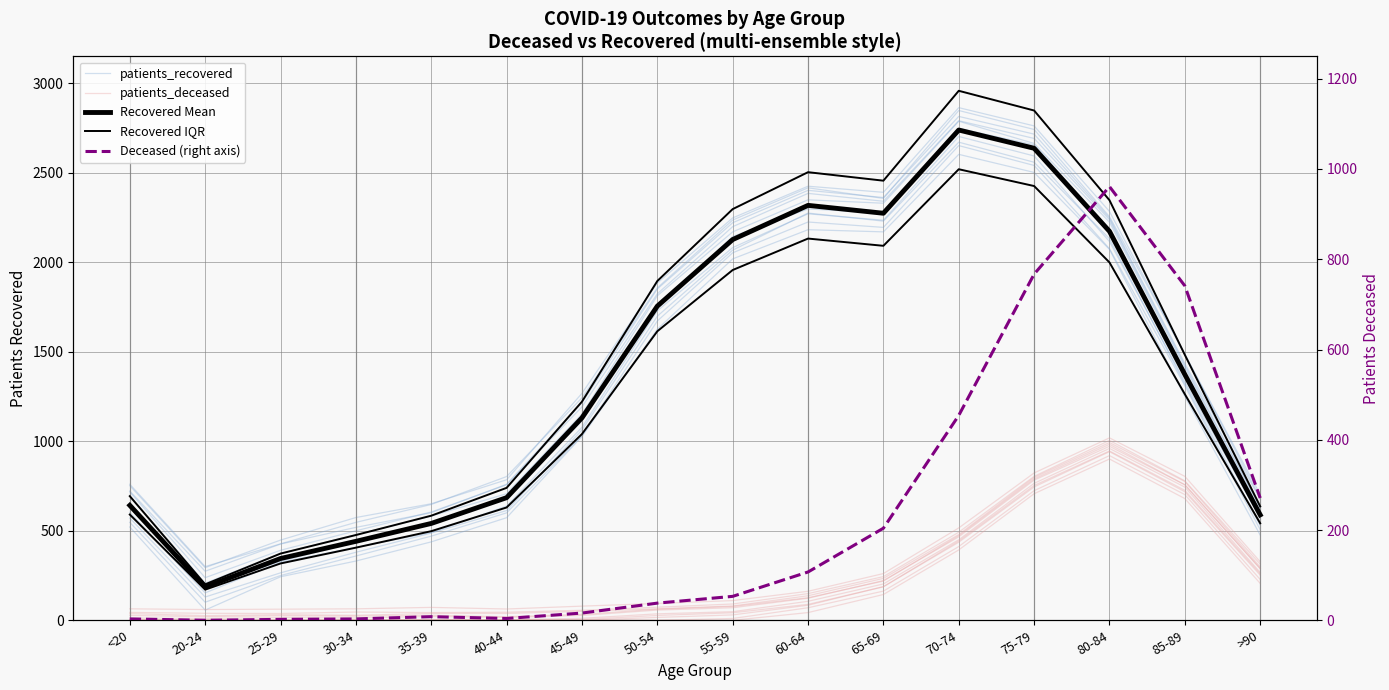

What is the maximum value shown in the chart?

2958.1